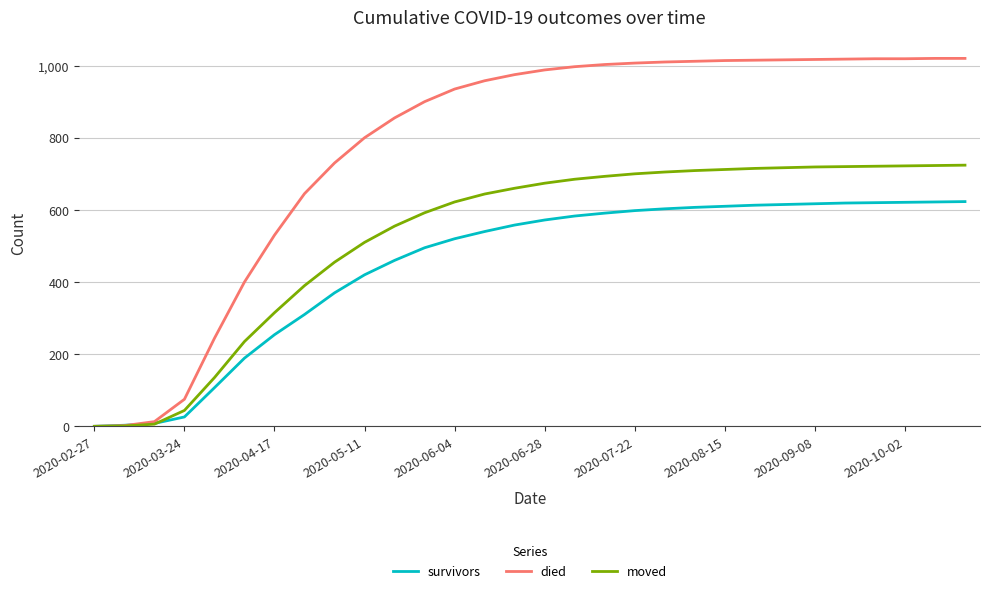

What is the sum of all survivors values?

13374